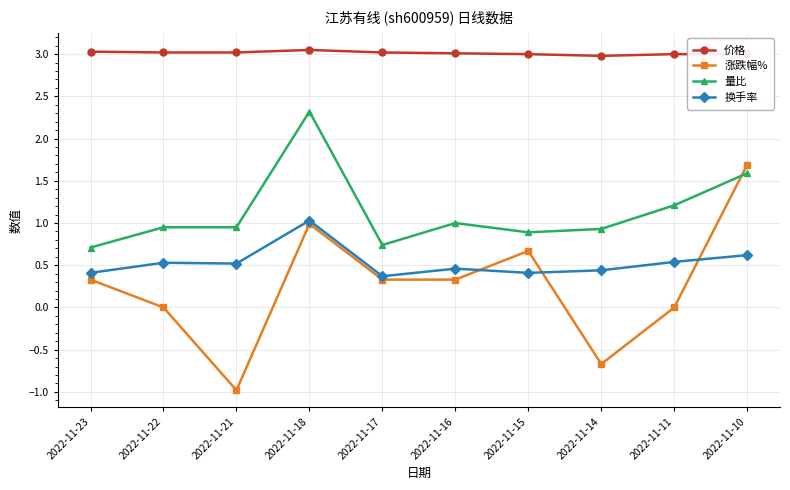

Where is 量比 nearest to the value 1?

2022-11-16